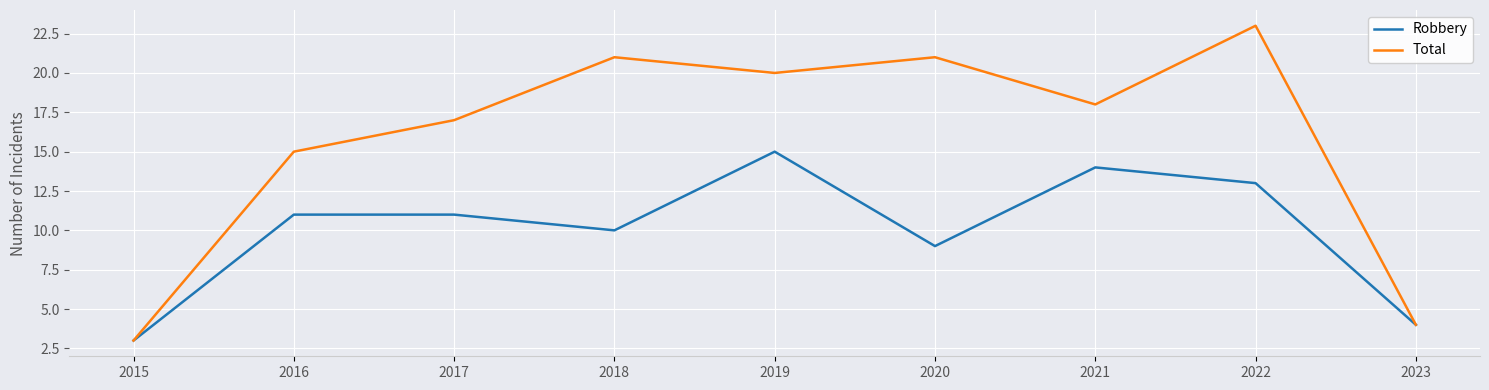

How many interior local valleys does the Robbery series have?

2